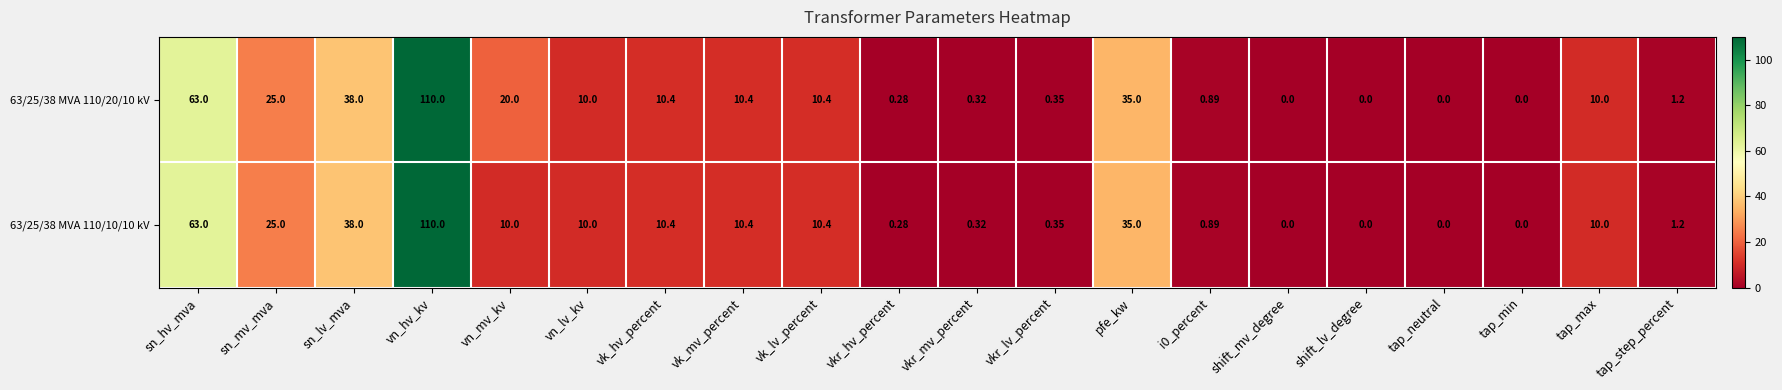

Is the value of 63/25/38 MVA 110/20/10 kV at shift_lv_degree greater than the value of 63/25/38 MVA 110/10/10 kV at vk_mv_percent?

No